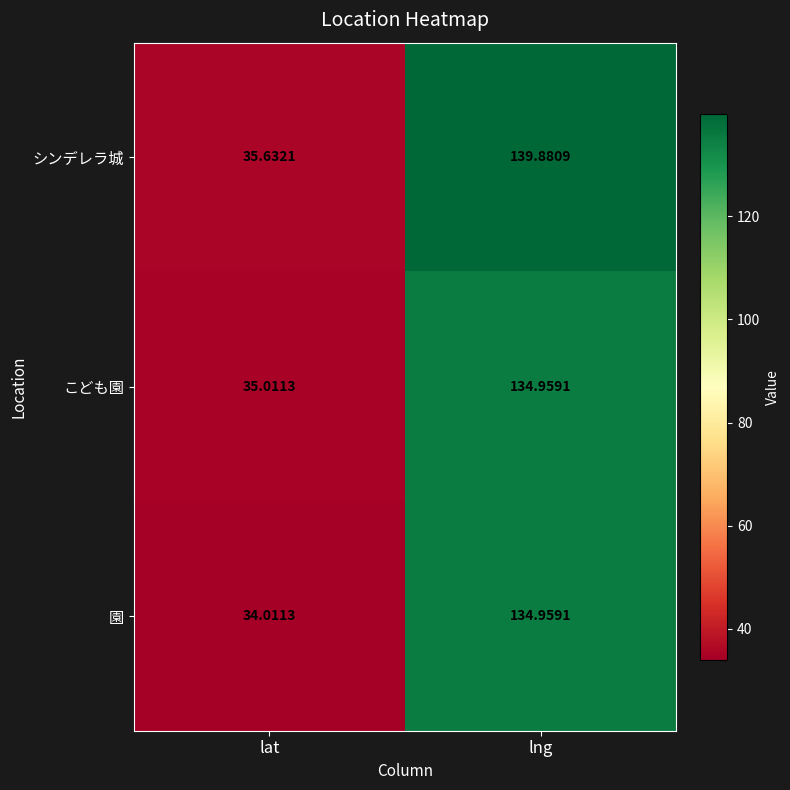

At lat, list the series in order from smallest to largest.

園, こども園, シンデレラ城